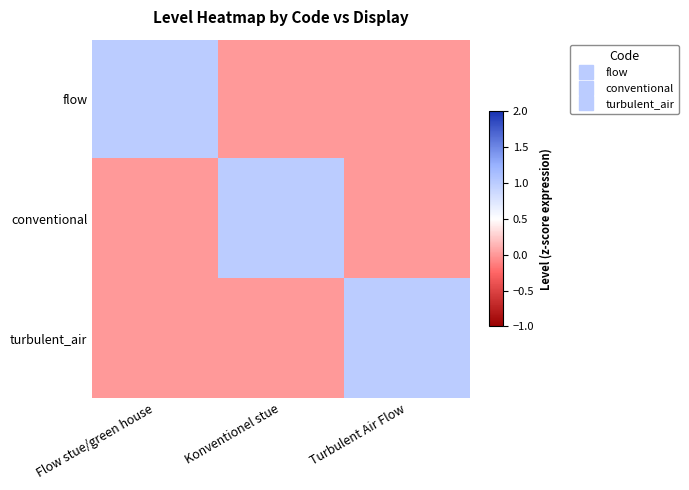

Reading right to left, extract all data points from this chart.

flow: Turbulent Air Flow=0	Konventionel stue=0	Flow stue/green house=1
conventional: Turbulent Air Flow=0	Konventionel stue=1	Flow stue/green house=0
turbulent_air: Turbulent Air Flow=1	Konventionel stue=0	Flow stue/green house=0